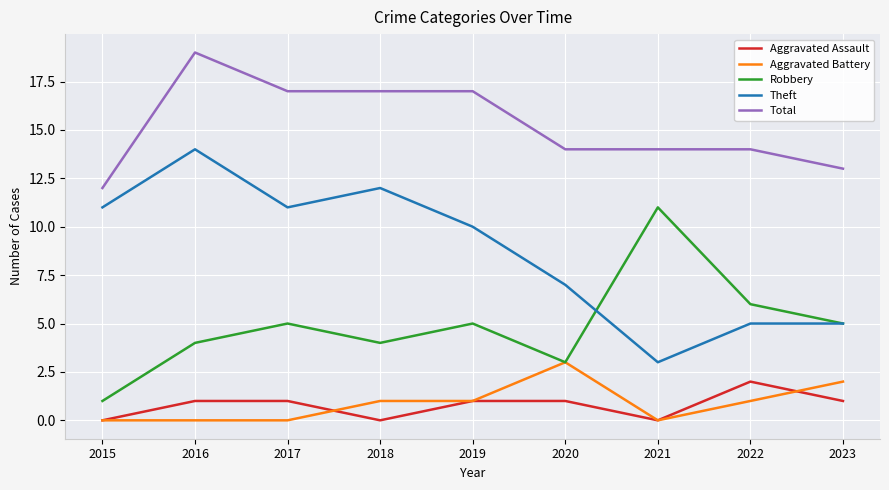

Where is the first local minimum for Theft?

2017